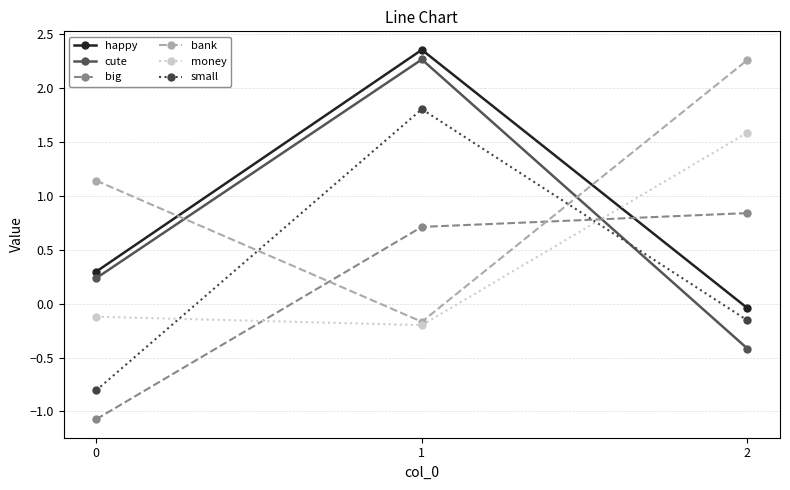

Which label corresponds to the largest value in the chart?

1